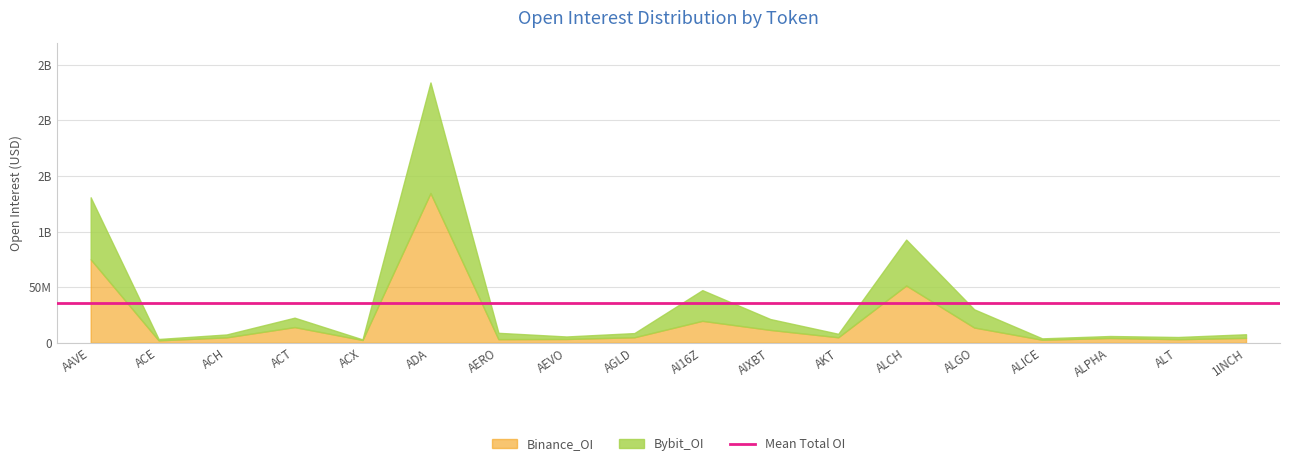

At which category is the sum across all series the highest?

ADA